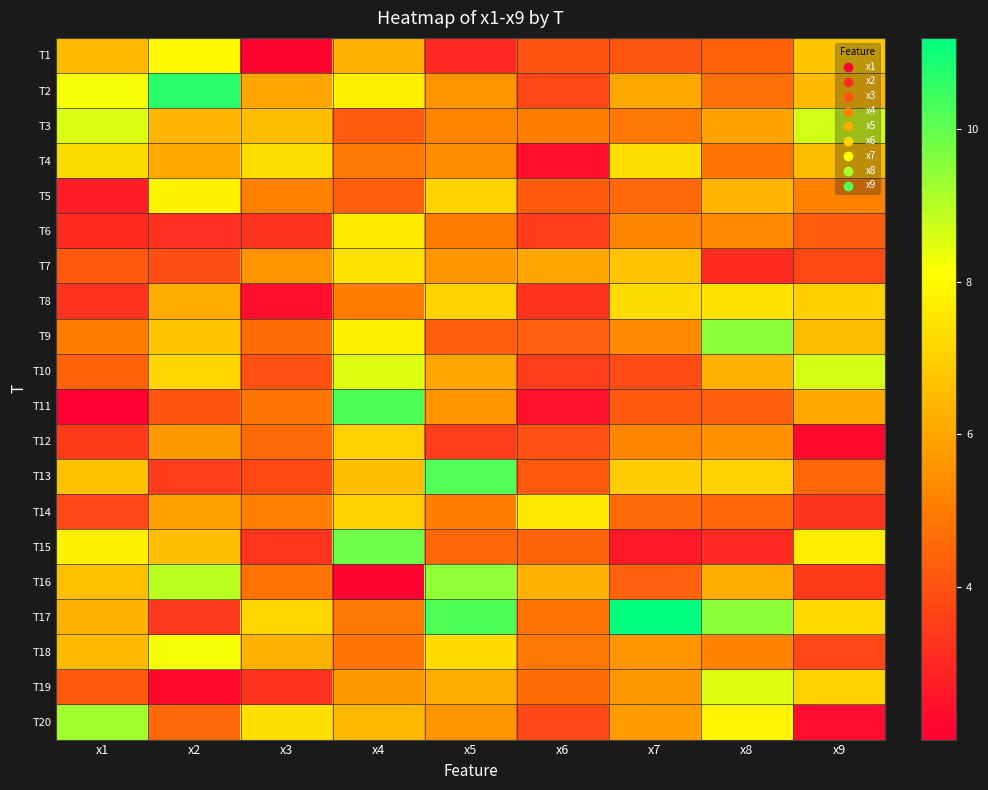

Reading right to left, extract all data points from this chart.

T1: x9=6.8	x8=4.4	x7=4.1	x6=4.0	x5=3.0	x4=6.3	x3=2.1	x2=8.0	x1=6.5
T2: x9=6.5	x8=4.7	x7=6.1	x6=3.7	x5=5.6	x4=7.8	x3=6.0	x2=10.7	x1=8.2
T3: x9=8.6	x8=5.9	x7=4.9	x6=5.1	x5=5.2	x4=4.2	x3=6.6	x2=6.4	x1=8.6
T4: x9=6.6	x8=4.8	x7=7.3	x6=2.4	x5=5.4	x4=4.9	x3=7.3	x2=6.0	x1=7.3
T5: x9=5.1	x8=6.4	x7=4.5	x6=4.2	x5=7.1	x4=4.3	x3=5.1	x2=7.9	x1=2.7
T6: x9=4.2	x8=5.3	x7=5.2	x6=3.5	x5=5.0	x4=7.6	x3=3.2	x2=3.2	x1=3.1
T7: x9=3.8	x8=3.1	x7=6.7	x6=6.0	x5=5.6	x4=7.5	x3=5.6	x2=3.9	x1=4.1
T8: x9=7.0	x8=7.4	x7=7.3	x6=3.2	x5=7.0	x4=5.0	x3=2.4	x2=6.1	x1=3.2
T9: x9=6.6	x8=9.5	x7=5.3	x6=4.3	x5=4.3	x4=7.7	x3=4.7	x2=6.8	x1=5.0
T10: x9=8.6	x8=6.3	x7=3.8	x6=3.5	x5=6.0	x4=8.5	x3=3.9	x2=7.2	x1=4.4
T11: x9=6.1	x8=4.3	x7=4.1	x6=2.4	x5=5.6	x4=10.2	x3=4.8	x2=4.1	x1=2.0
T12: x9=2.3	x8=5.5	x7=5.2	x6=4.0	x5=3.5	x4=7.0	x3=4.6	x2=5.7	x1=3.4
T13: x9=4.5	x8=7.1	x7=7.0	x6=4.2	x5=10.2	x4=6.6	x3=3.8	x2=3.5	x1=6.7
T14: x9=3.3	x8=4.5	x7=4.6	x6=7.6	x5=5.0	x4=7.0	x3=5.1	x2=5.9	x1=3.7
T15: x9=7.7	x8=3.0	x7=2.6	x6=4.4	x5=4.5	x4=9.9	x3=3.3	x2=6.5	x1=7.8
T16: x9=3.4	x8=6.1	x7=4.3	x6=6.3	x5=9.5	x4=2.1	x3=4.8	x2=9.0	x1=6.6
T17: x9=7.2	x8=9.5	x7=11.2	x6=4.8	x5=10.2	x4=4.9	x3=7.2	x2=3.4	x1=6.3
T18: x9=3.7	x8=5.1	x7=5.5	x6=4.9	x5=7.3	x4=4.8	x3=6.3	x2=8.2	x1=6.5
T19: x9=7.1	x8=8.5	x7=5.6	x6=4.7	x5=6.2	x4=5.7	x3=3.2	x2=2.3	x1=4.2
T20: x9=2.3	x8=7.9	x7=5.8	x6=3.7	x5=5.5	x4=6.4	x3=7.4	x2=4.5	x1=9.2